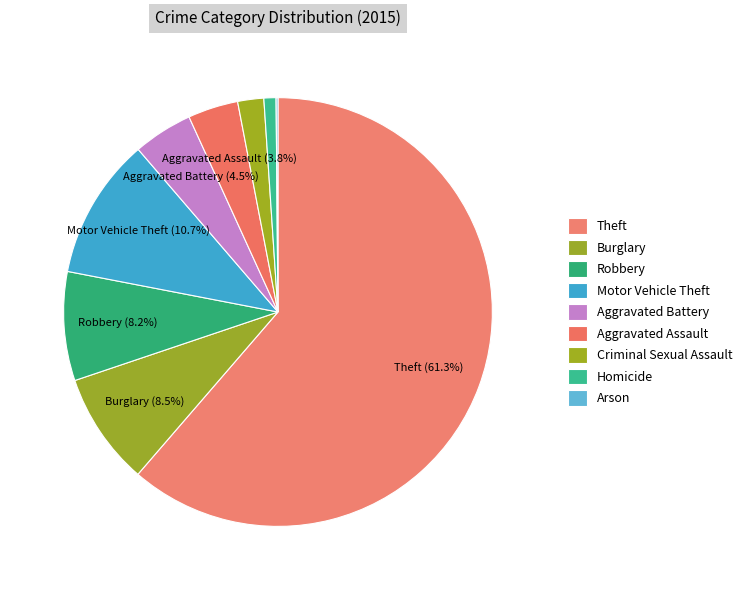

Count the number of slices in the pie.

9